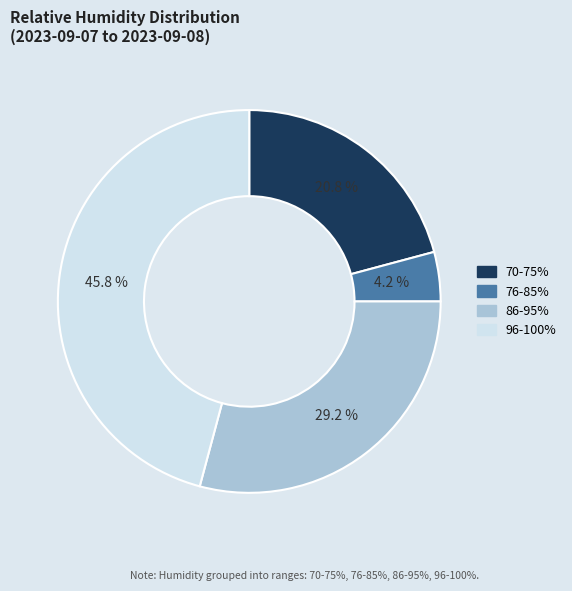

Does any single category account for the majority?

No